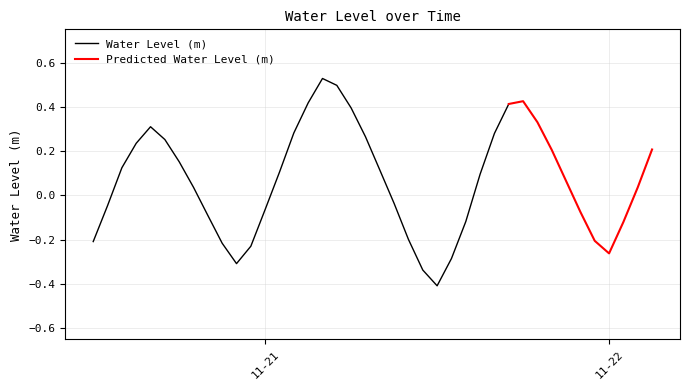

The chart shows a value of -0.4 at 2023-11-20 23:00:00. True or false?

False